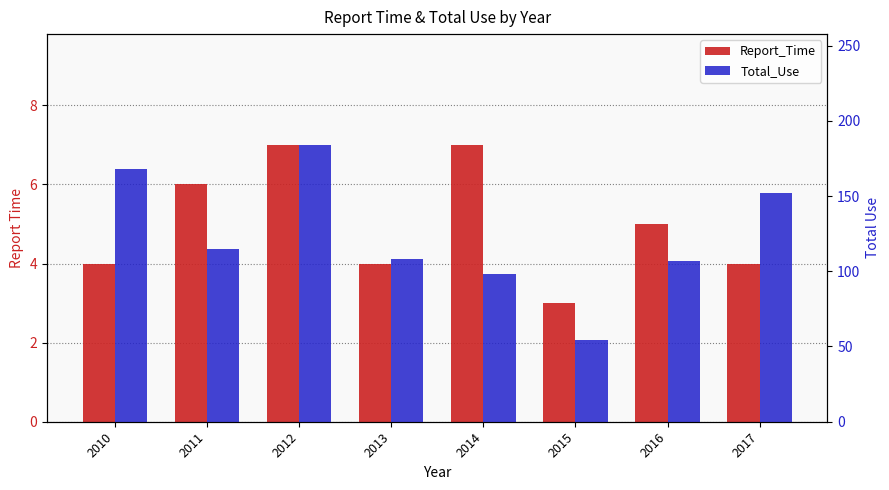

Rank the series by their maximum value, from highest to lowest.

Total_Use, Report_Time